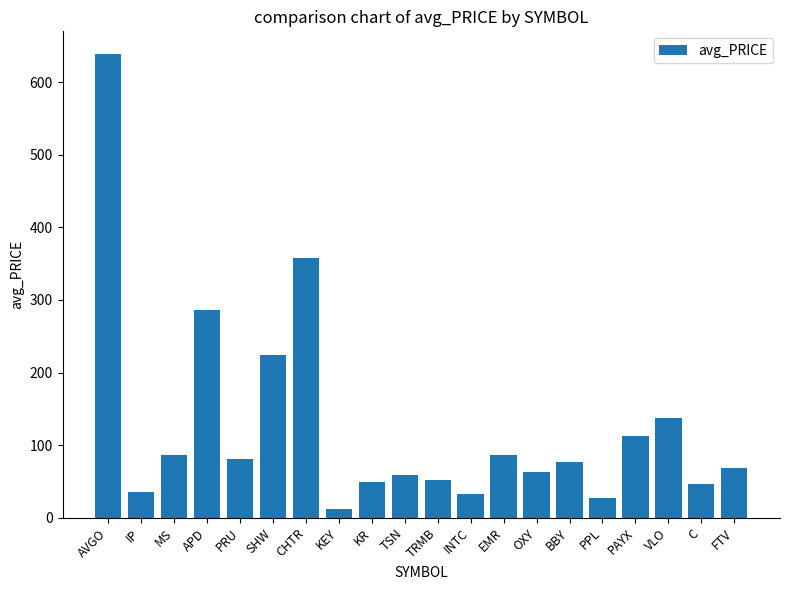

What is the change in value from IP to MS?

+51.2